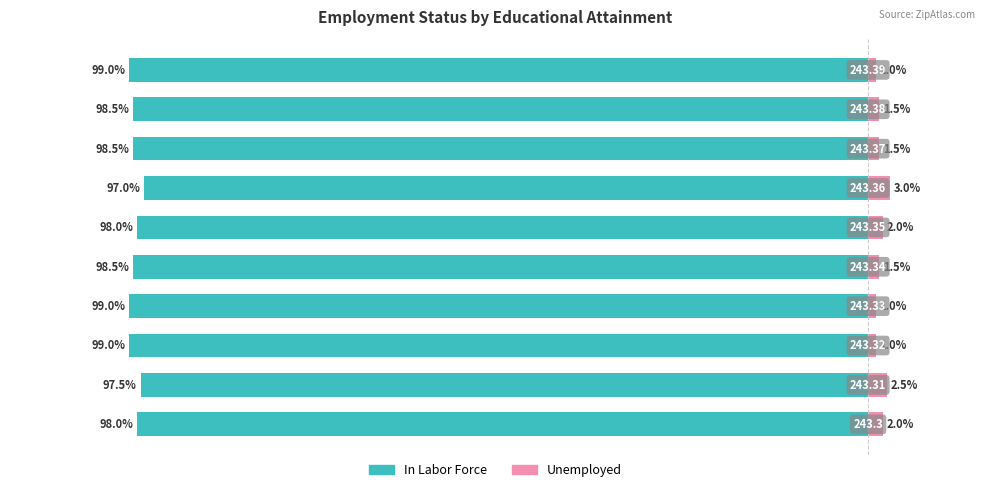

Reading left to right, list all the values displayed in this chart.

In Labor Force: -98.0	-97.5	-99.0	-99.0	-98.5	-98.0	-97.0	-98.5	-98.5	-99.0
Unemployed: 2.0	2.5	1.0	1.0	1.5	2.0	3.0	1.5	1.5	1.0